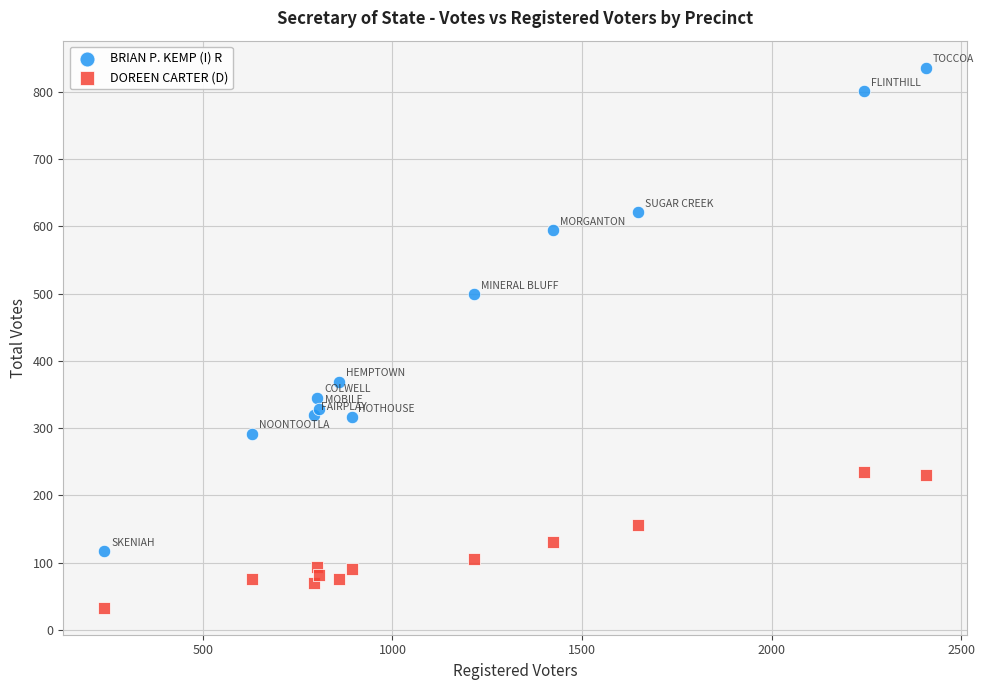

What are all the series names shown in the legend?

BRIAN P. KEMP (I) R, DOREEN CARTER (D)